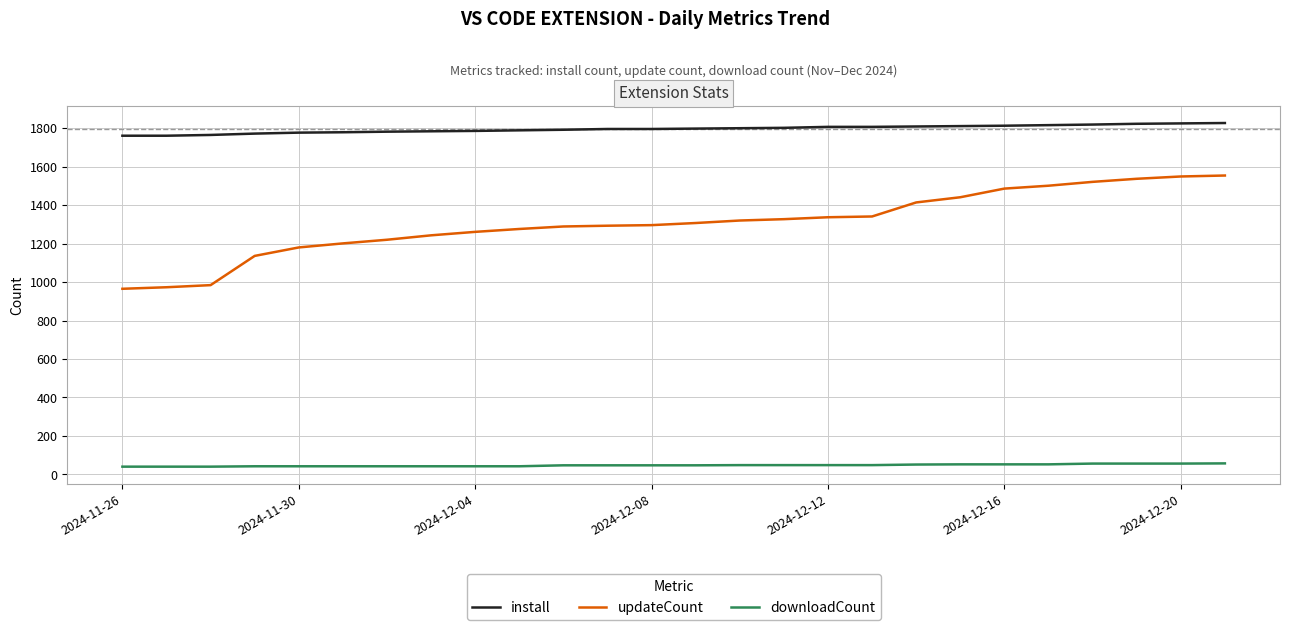

What is the greatest value displayed?

1827